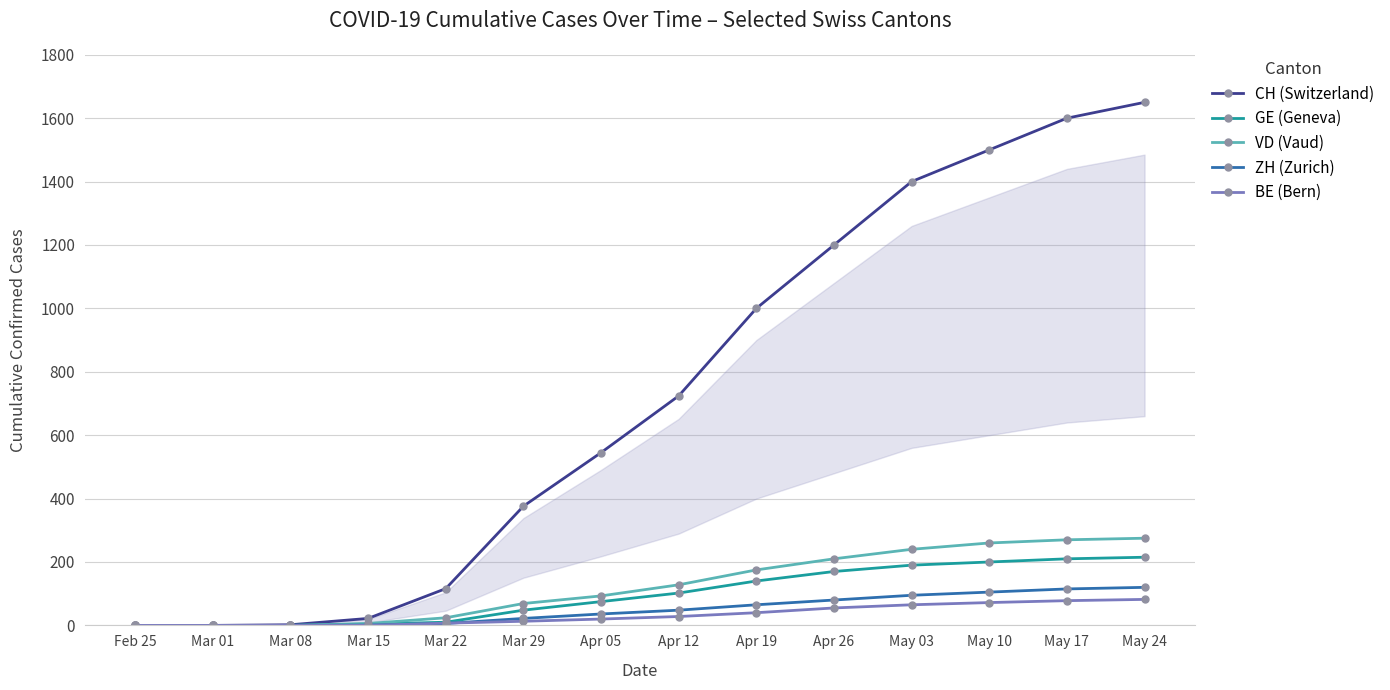

Is the value of BE (Bern) at Apr 19 greater than the value of CH (Switzerland) at Mar 22?

No